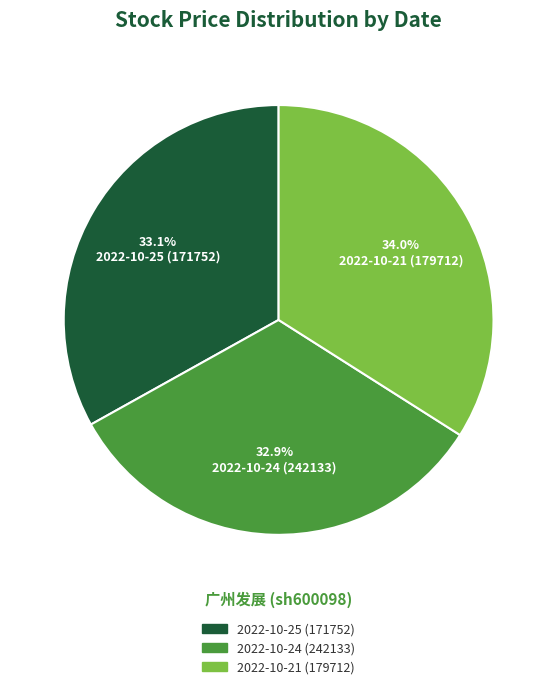

To the nearest percent, what portion does 2022-10-21 (179712) represent?

34%